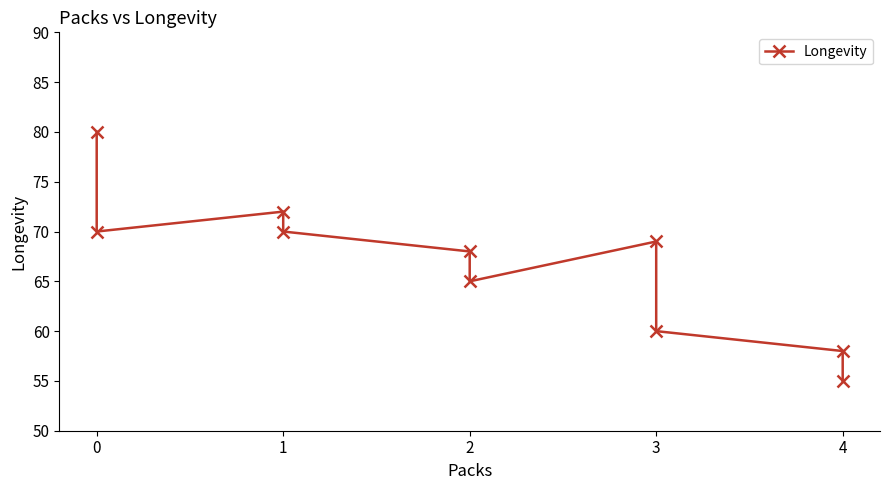

How many values exceed 69?

4